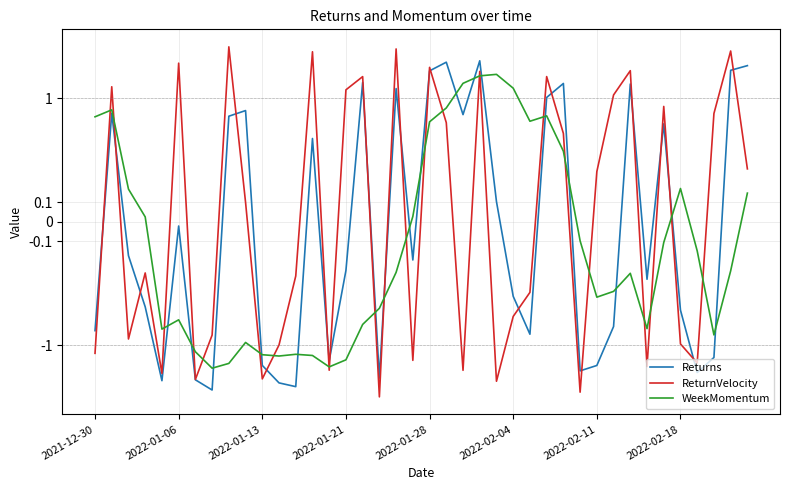

Which series ends up on top after the final intersection of ReturnVelocity and Returns?

Returns